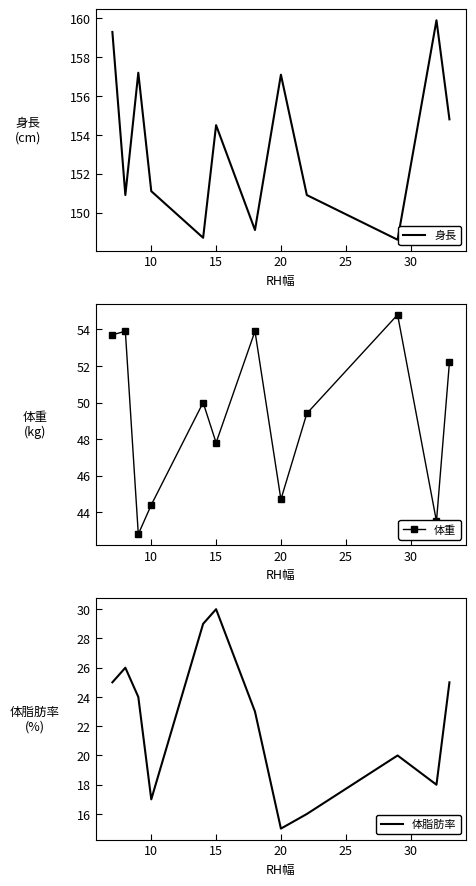

True or false: 体重 has more than 1 interior local peaks.

True